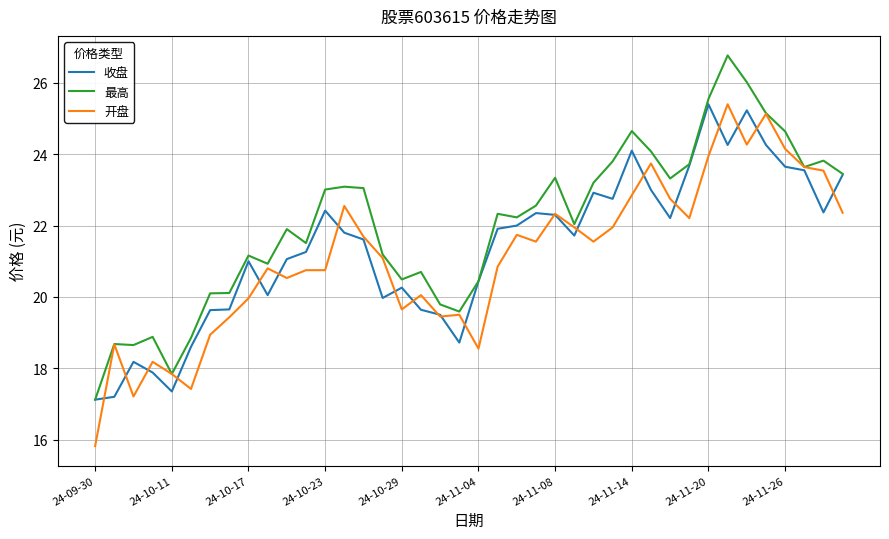

Is this an area chart (filled region under the line)?

No